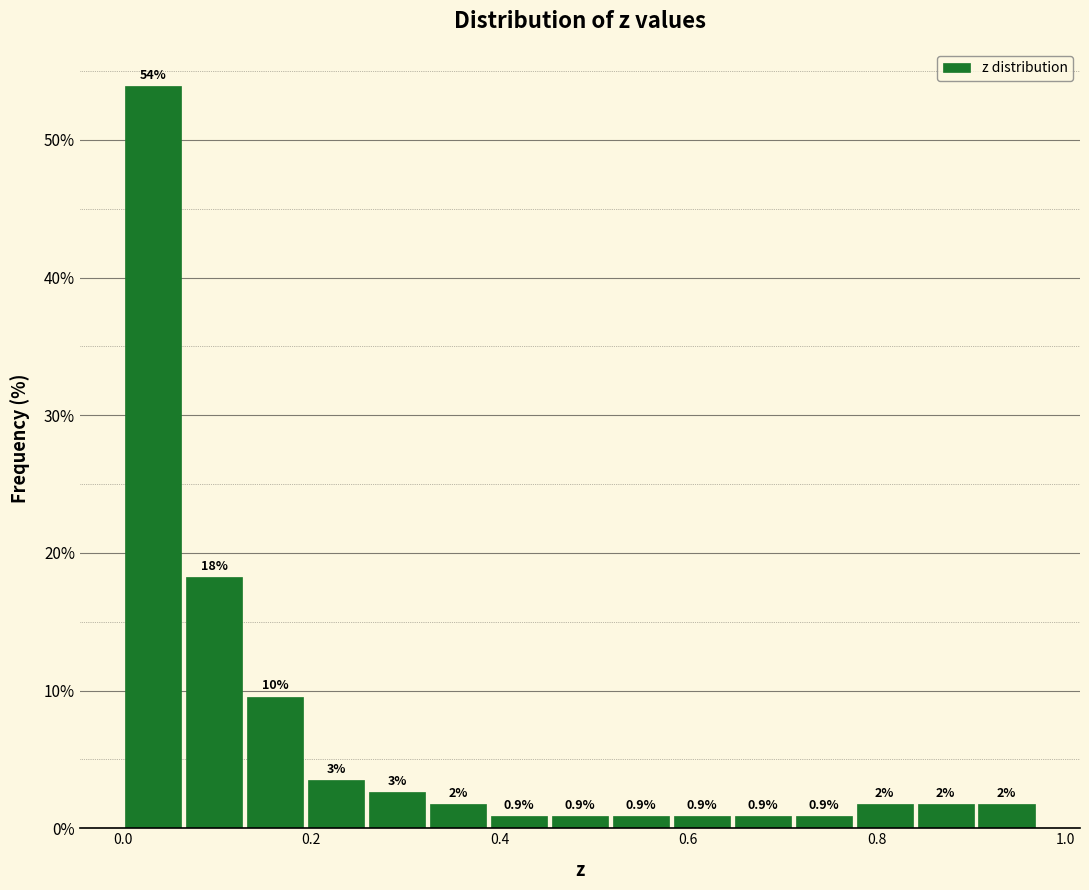

Around what value on the x-axis is the tallest bar? Give the approximate position of its centre, as read against the axis.

0.04